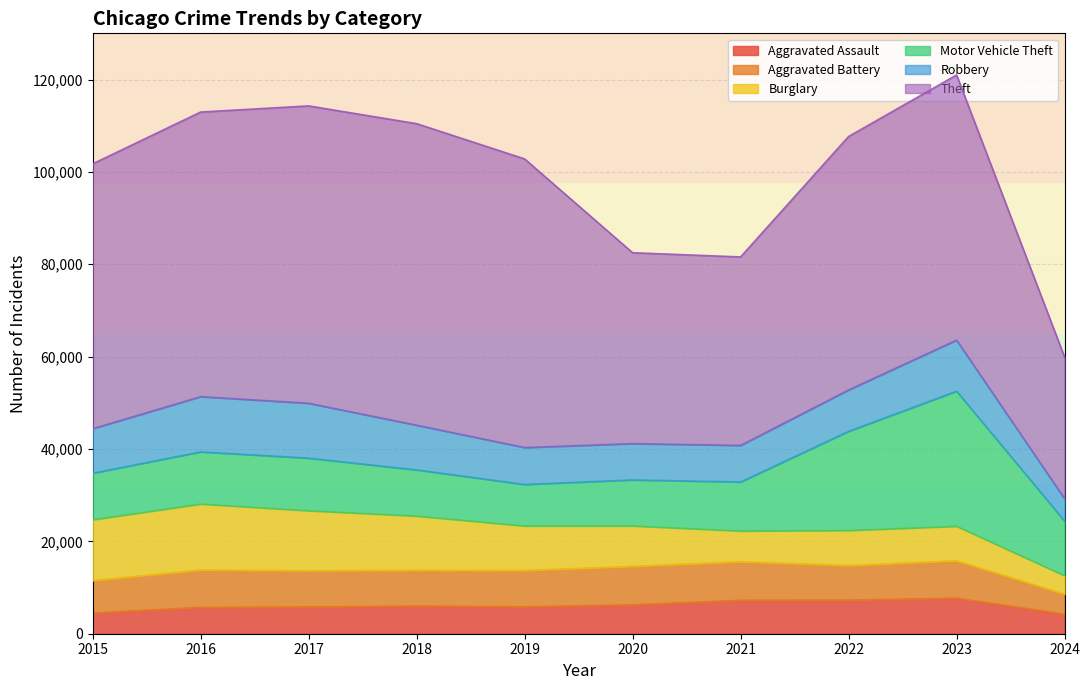

What is the total value across all series at 2017?

114285